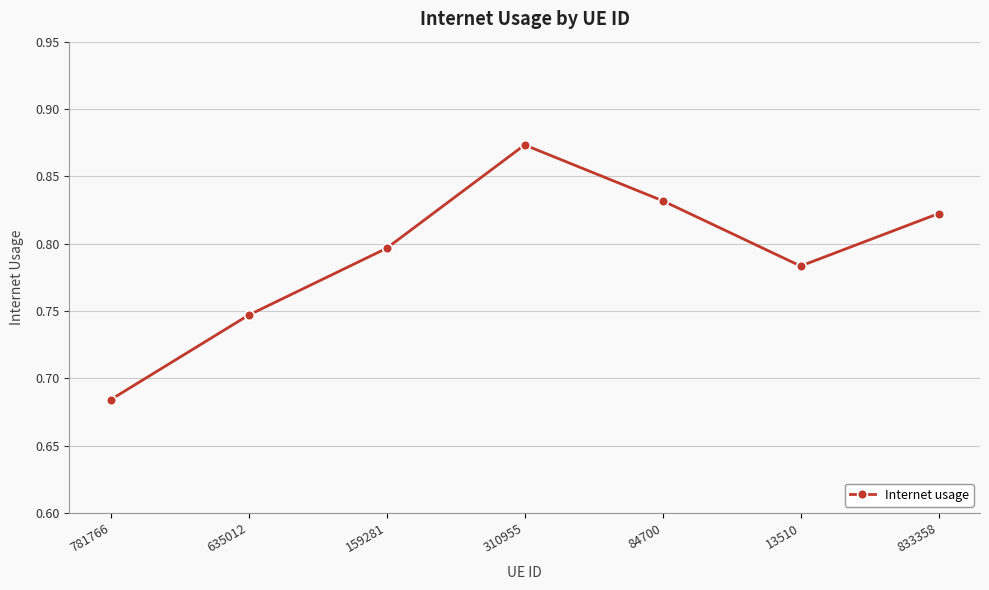

What is the sum of all values?

5.5